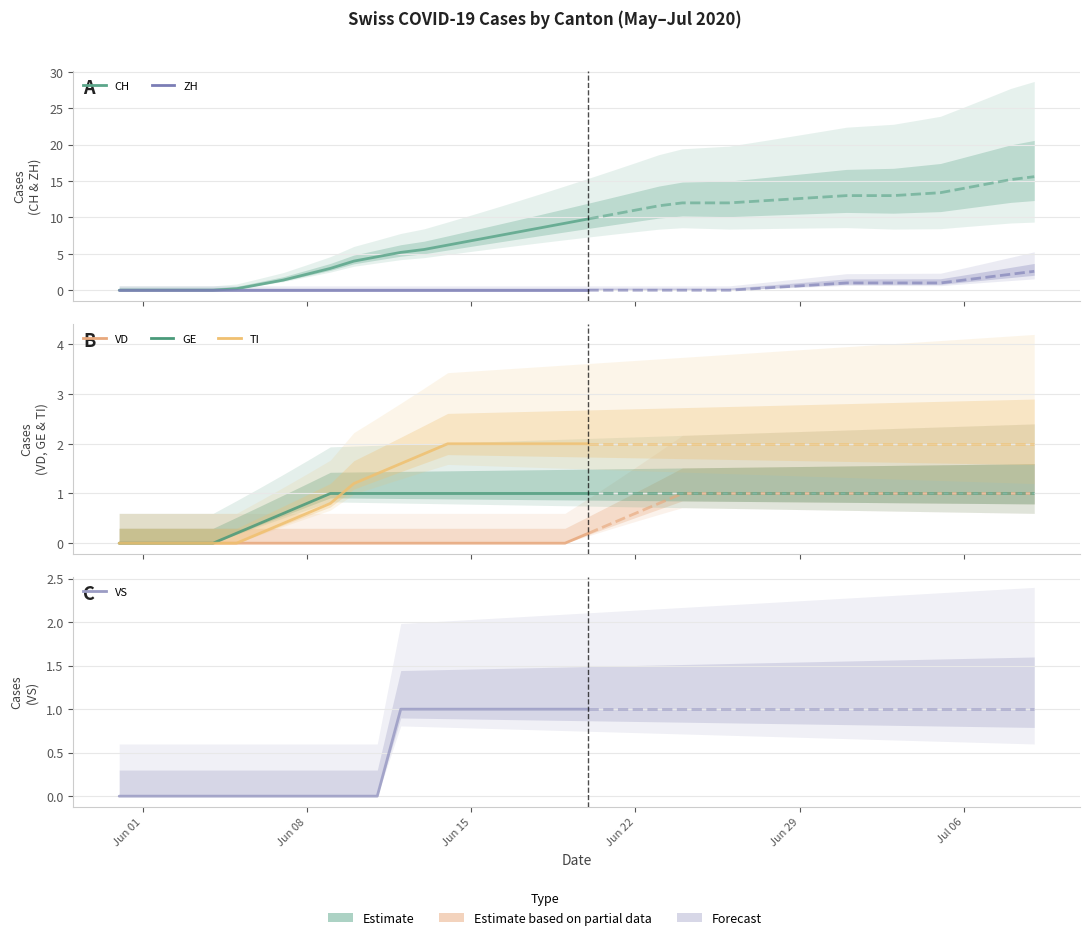

Reading left to right, what are all the values shown in this chart?

CH: 0=0	1=0	2=0	3=0	4=0	5=0	6=0	7=1	8=3	9=3	10=4	11=4	12=6	13=6	14=6	15=6	16=7	17=9	18=9	19=9	20=9	21=10	22=12	23=12	24=12	25=12	26=12	27=12	28=12	29=13	30=13	31=13	32=13	33=13	34=13	35=13	36=14	37=14	38=16	39=16
ZH: 0=0	1=0	2=0	3=0	4=0	5=0	6=0	7=0	8=0	9=0	10=0	11=0	12=0	13=0	14=0	15=0	16=0	17=0	18=0	19=0	20=0	21=0	22=0	23=0	24=0	25=0	26=0	27=0	28=0	29=1	30=1	31=1	32=1	33=1	34=1	35=1	36=1	37=1	38=3	39=3
VD: 0=0	1=0	2=0	3=0	4=0	5=0	6=0	7=0	8=0	9=0	10=0	11=0	12=0	13=0	14=0	15=0	16=0	17=0	18=0	19=0	20=0	21=0	22=1	23=1	24=1	25=1	26=1	27=1	28=1	29=1	30=1	31=1	32=1	33=1	34=1	35=1	36=1	37=1	38=1	39=1
GE: 0=0	1=0	2=0	3=0	4=0	5=0	6=0	7=1	8=1	9=1	10=1	11=1	12=1	13=1	14=1	15=1	16=1	17=1	18=1	19=1	20=1	21=1	22=1	23=1	24=1	25=1	26=1	27=1	28=1	29=1	30=1	31=1	32=1	33=1	34=1	35=1	36=1	37=1	38=1	39=1
VS: 0=0	1=0	2=0	3=0	4=0	5=0	6=0	7=0	8=0	9=0	10=0	11=0	12=1	13=1	14=1	15=1	16=1	17=1	18=1	19=1	20=1	21=1	22=1	23=1	24=1	25=1	26=1	27=1	28=1	29=1	30=1	31=1	32=1	33=1	34=1	35=1	36=1	37=1	38=1	39=1
TI: 0=0	1=0	2=0	3=0	4=0	5=0	6=0	7=0	8=1	9=1	10=1	11=1	12=2	13=2	14=2	15=2	16=2	17=2	18=2	19=2	20=2	21=2	22=2	23=2	24=2	25=2	26=2	27=2	28=2	29=2	30=2	31=2	32=2	33=2	34=2	35=2	36=2	37=2	38=2	39=2